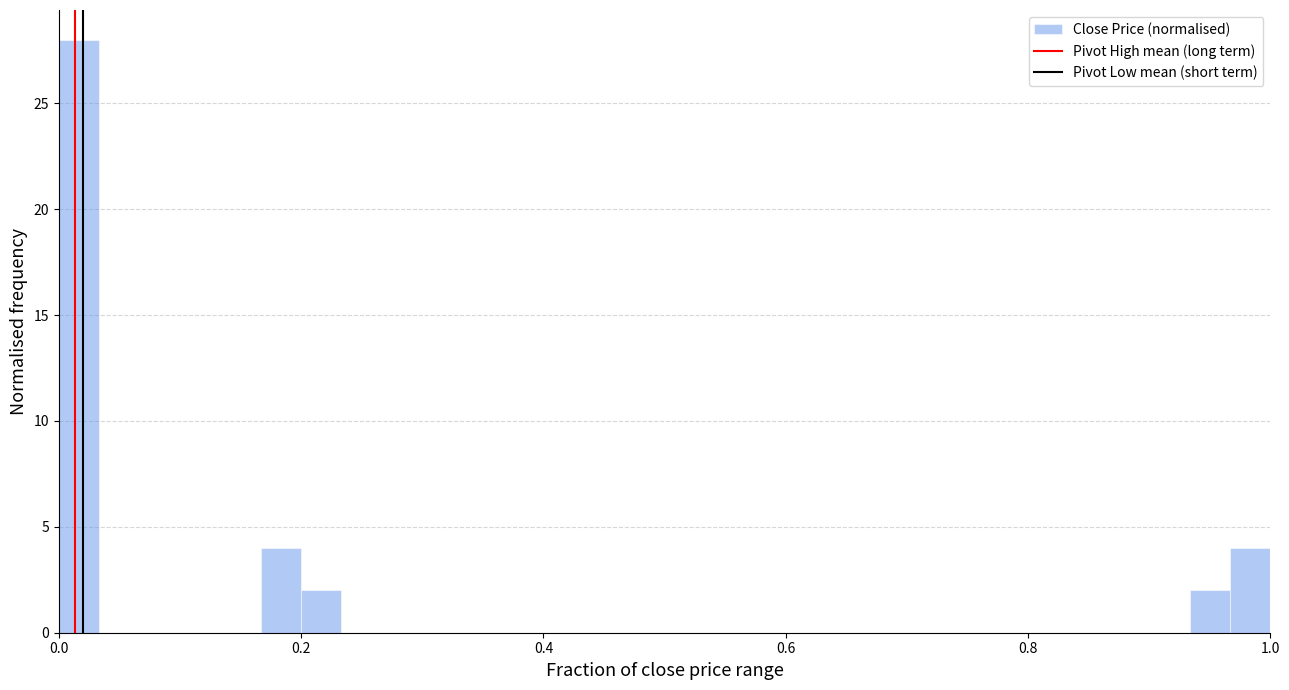

Around what value on the x-axis is the tallest bar? Give the approximate position of its centre, as read against the axis.

0.02